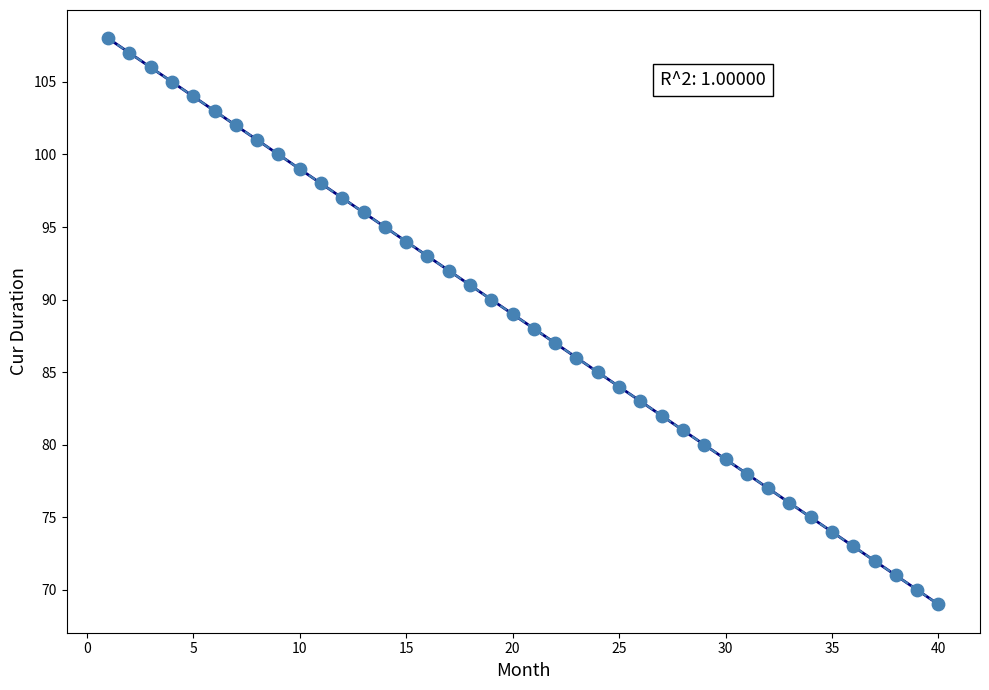

What is the range of X values (max minus min)?

39